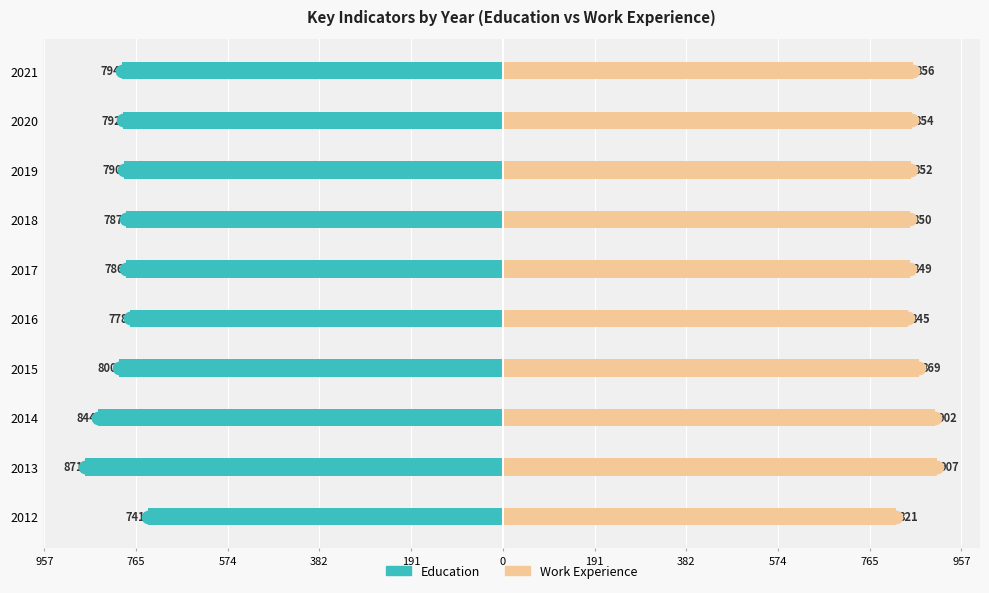

How many groups of bars are there?

10